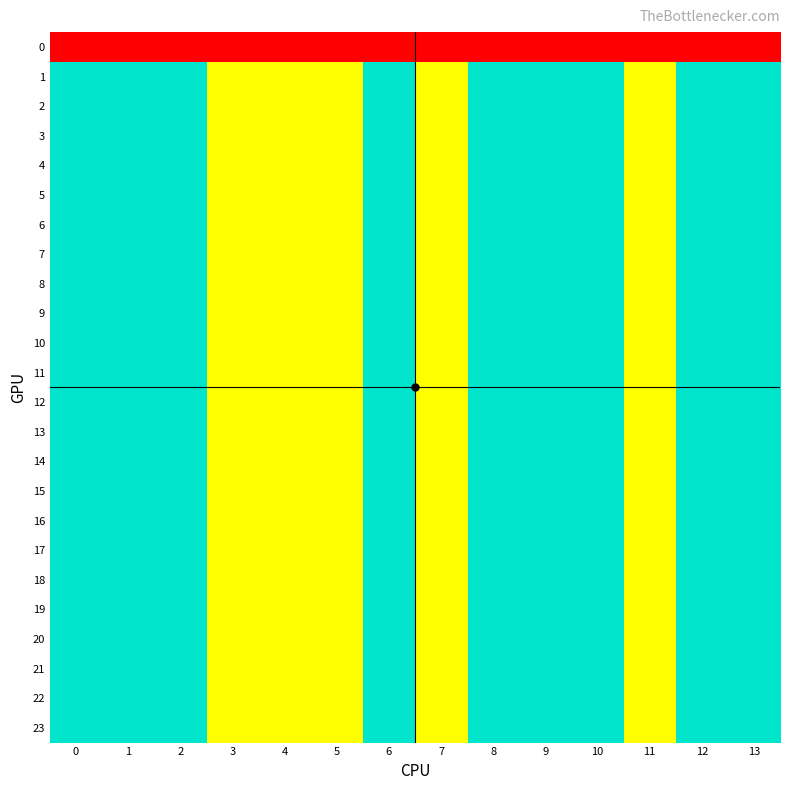

Reading right to left, what are all the values shown in this chart?

0: 13=0	12=0	11=0	10=0	9=0	8=0	7=0	6=0	5=0	4=0	3=0	2=0	1=0	0=0
1: 13=2	12=2	11=1	10=2	9=2	8=2	7=1	6=2	5=1	4=1	3=1	2=2	1=2	0=2
2: 13=2	12=2	11=1	10=2	9=2	8=2	7=1	6=2	5=1	4=1	3=1	2=2	1=2	0=2
3: 13=2	12=2	11=1	10=2	9=2	8=2	7=1	6=2	5=1	4=1	3=1	2=2	1=2	0=2
4: 13=2	12=2	11=1	10=2	9=2	8=2	7=1	6=2	5=1	4=1	3=1	2=2	1=2	0=2
5: 13=2	12=2	11=1	10=2	9=2	8=2	7=1	6=2	5=1	4=1	3=1	2=2	1=2	0=2
6: 13=2	12=2	11=1	10=2	9=2	8=2	7=1	6=2	5=1	4=1	3=1	2=2	1=2	0=2
7: 13=2	12=2	11=1	10=2	9=2	8=2	7=1	6=2	5=1	4=1	3=1	2=2	1=2	0=2
8: 13=2	12=2	11=1	10=2	9=2	8=2	7=1	6=2	5=1	4=1	3=1	2=2	1=2	0=2
9: 13=2	12=2	11=1	10=2	9=2	8=2	7=1	6=2	5=1	4=1	3=1	2=2	1=2	0=2
10: 13=2	12=2	11=1	10=2	9=2	8=2	7=1	6=2	5=1	4=1	3=1	2=2	1=2	0=2
11: 13=2	12=2	11=1	10=2	9=2	8=2	7=1	6=2	5=1	4=1	3=1	2=2	1=2	0=2
12: 13=2	12=2	11=1	10=2	9=2	8=2	7=1	6=2	5=1	4=1	3=1	2=2	1=2	0=2
13: 13=2	12=2	11=1	10=2	9=2	8=2	7=1	6=2	5=1	4=1	3=1	2=2	1=2	0=2
14: 13=2	12=2	11=1	10=2	9=2	8=2	7=1	6=2	5=1	4=1	3=1	2=2	1=2	0=2
15: 13=2	12=2	11=1	10=2	9=2	8=2	7=1	6=2	5=1	4=1	3=1	2=2	1=2	0=2
16: 13=2	12=2	11=1	10=2	9=2	8=2	7=1	6=2	5=1	4=1	3=1	2=2	1=2	0=2
17: 13=2	12=2	11=1	10=2	9=2	8=2	7=1	6=2	5=1	4=1	3=1	2=2	1=2	0=2
18: 13=2	12=2	11=1	10=2	9=2	8=2	7=1	6=2	5=1	4=1	3=1	2=2	1=2	0=2
19: 13=2	12=2	11=1	10=2	9=2	8=2	7=1	6=2	5=1	4=1	3=1	2=2	1=2	0=2
20: 13=2	12=2	11=1	10=2	9=2	8=2	7=1	6=2	5=1	4=1	3=1	2=2	1=2	0=2
21: 13=2	12=2	11=1	10=2	9=2	8=2	7=1	6=2	5=1	4=1	3=1	2=2	1=2	0=2
22: 13=2	12=2	11=1	10=2	9=2	8=2	7=1	6=2	5=1	4=1	3=1	2=2	1=2	0=2
23: 13=2	12=2	11=1	10=2	9=2	8=2	7=1	6=2	5=1	4=1	3=1	2=2	1=2	0=2